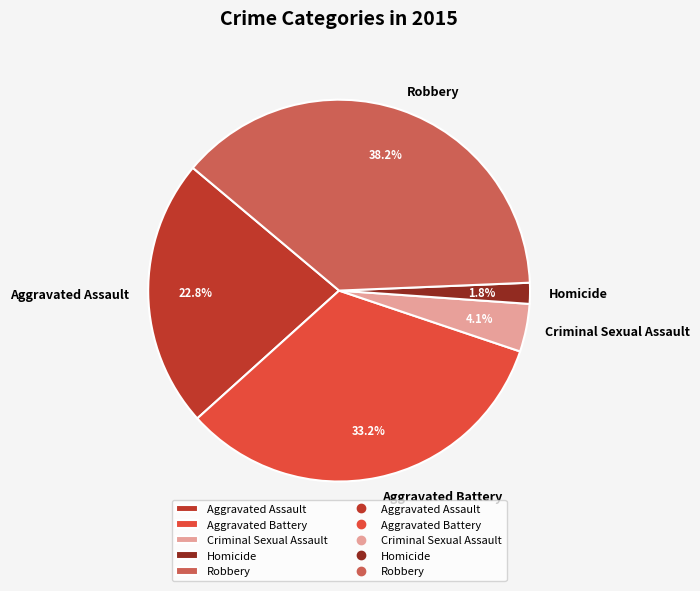

To the nearest percent, what portion does Criminal Sexual Assault represent?

4%